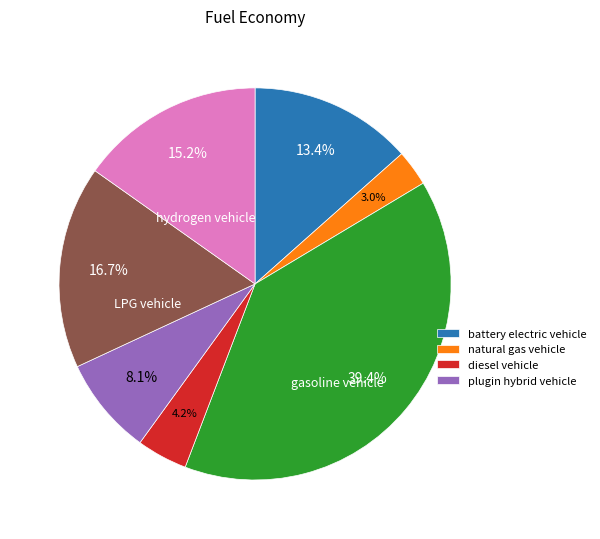

Is there a majority slice in this chart?

No